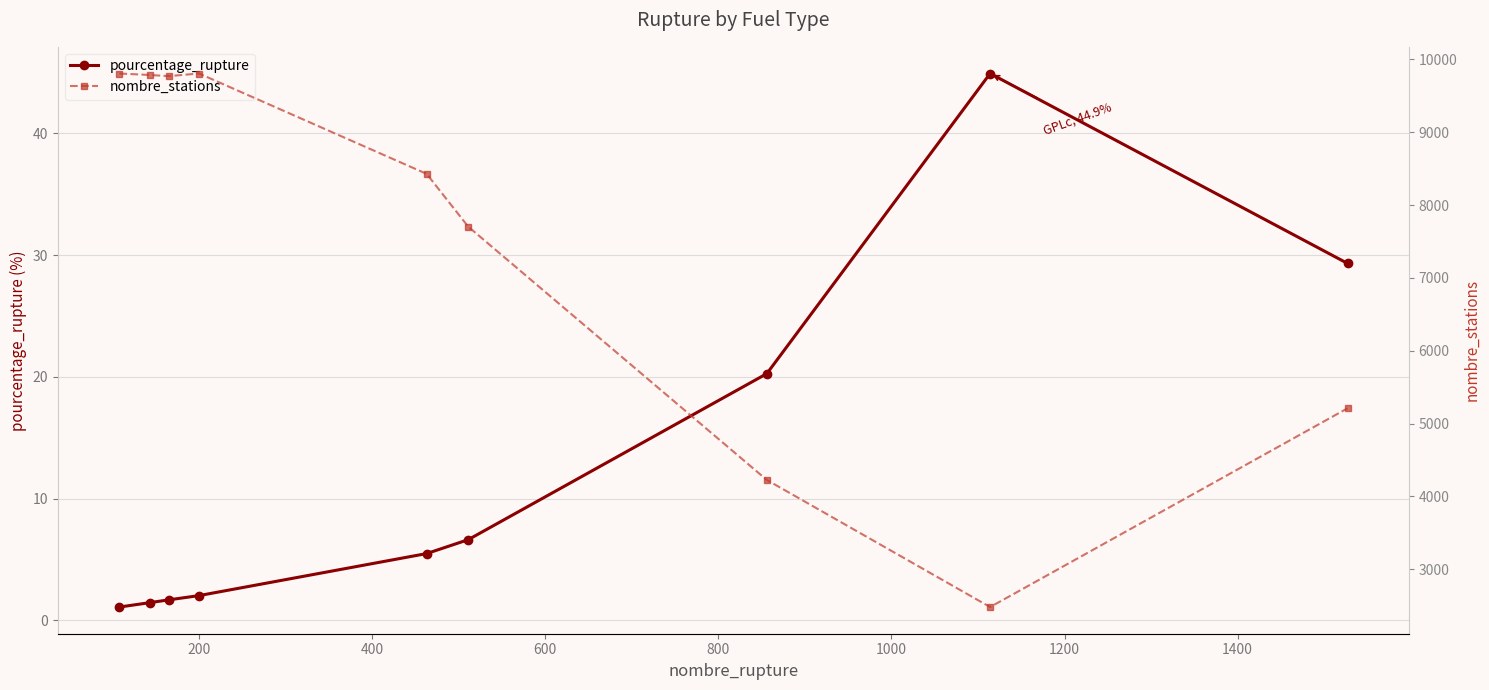

Rank the series by their maximum value, from lowest to highest.

pourcentage_rupture, nombre_stations